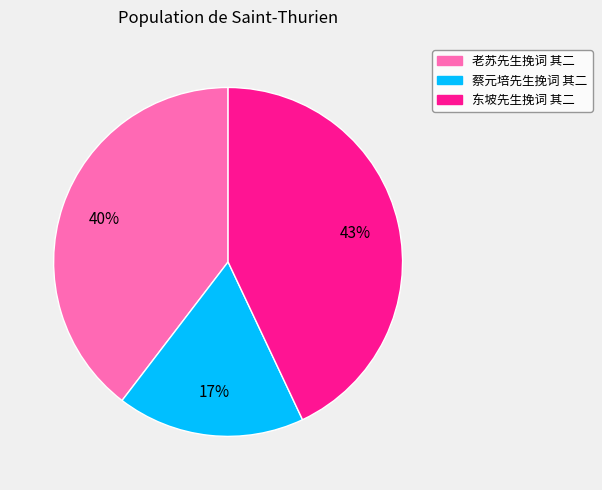

Does 蔡元培先生挽词 其二 account for over 50% of the chart?

No